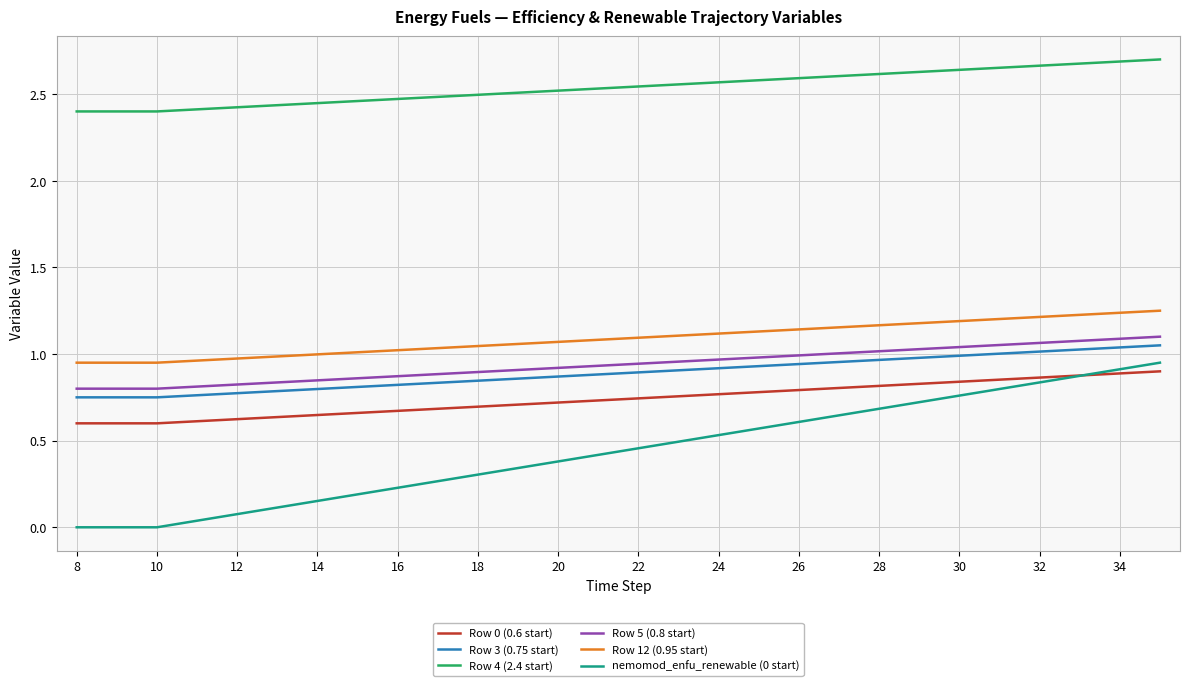

True or false: Row 5 (0.8 start) and Row 12 (0.95 start) intersect in this chart.

False